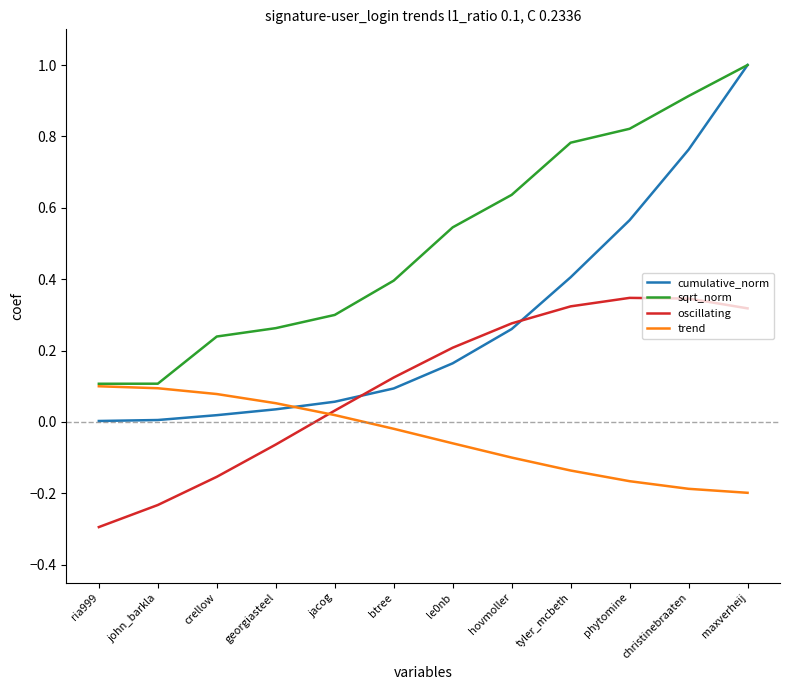

What are all the series names shown in the legend?

cumulative_norm, sqrt_norm, oscillating, trend